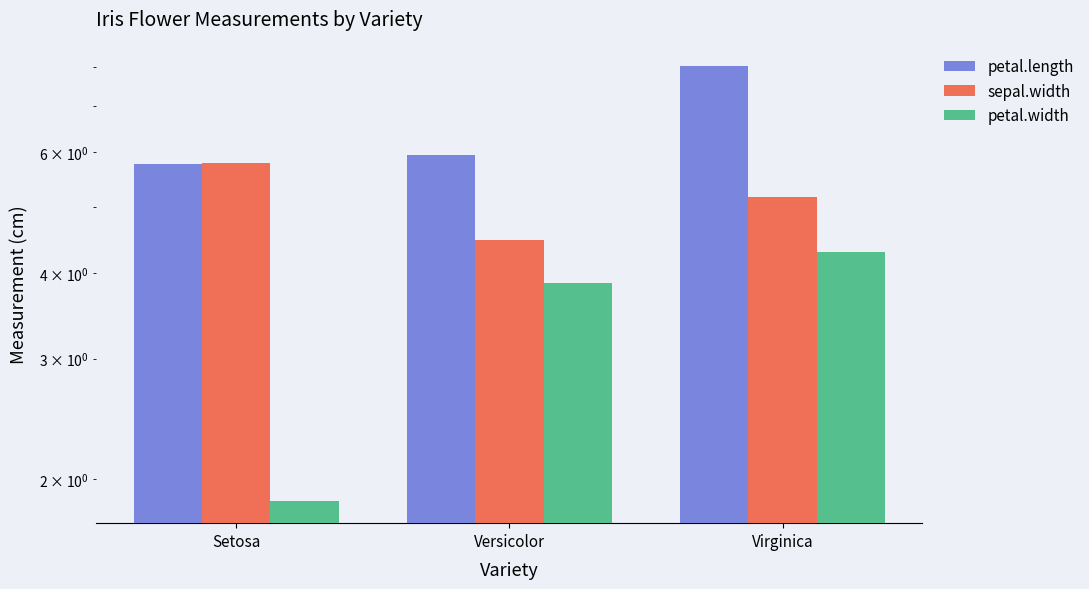

What is the label of the 3rd bar from the right?

Setosa